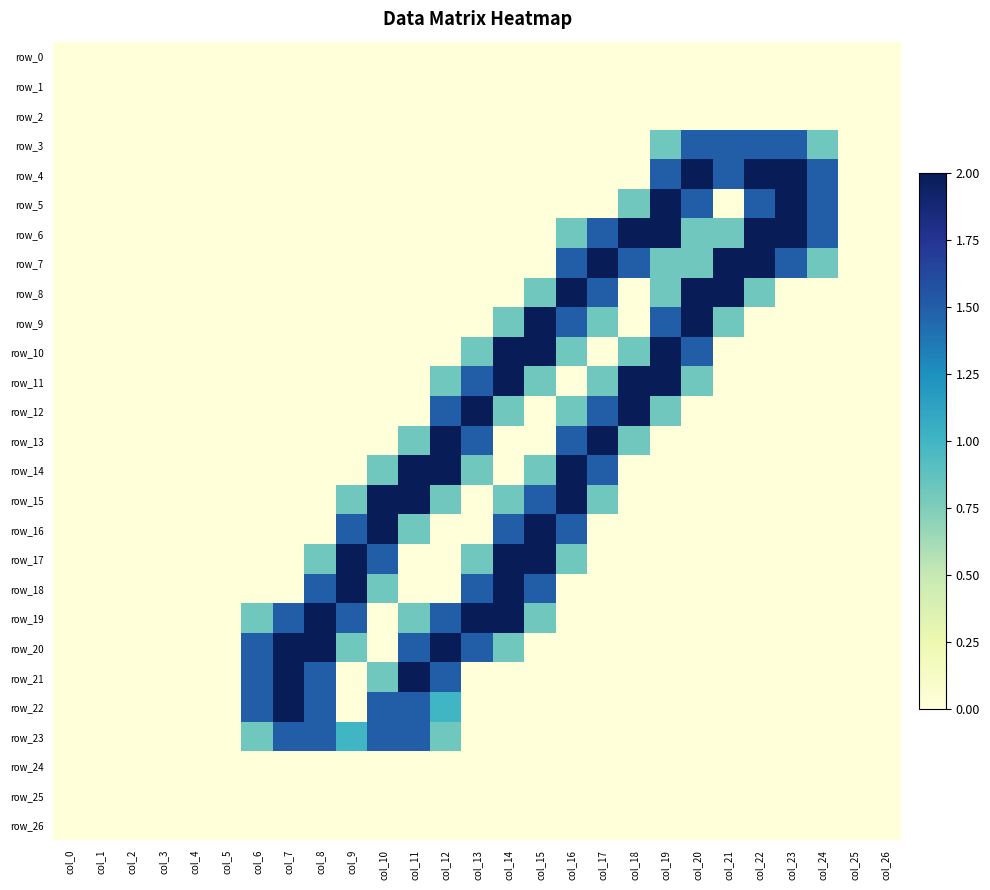

Which category has the highest value in the row_21 series?

col_7